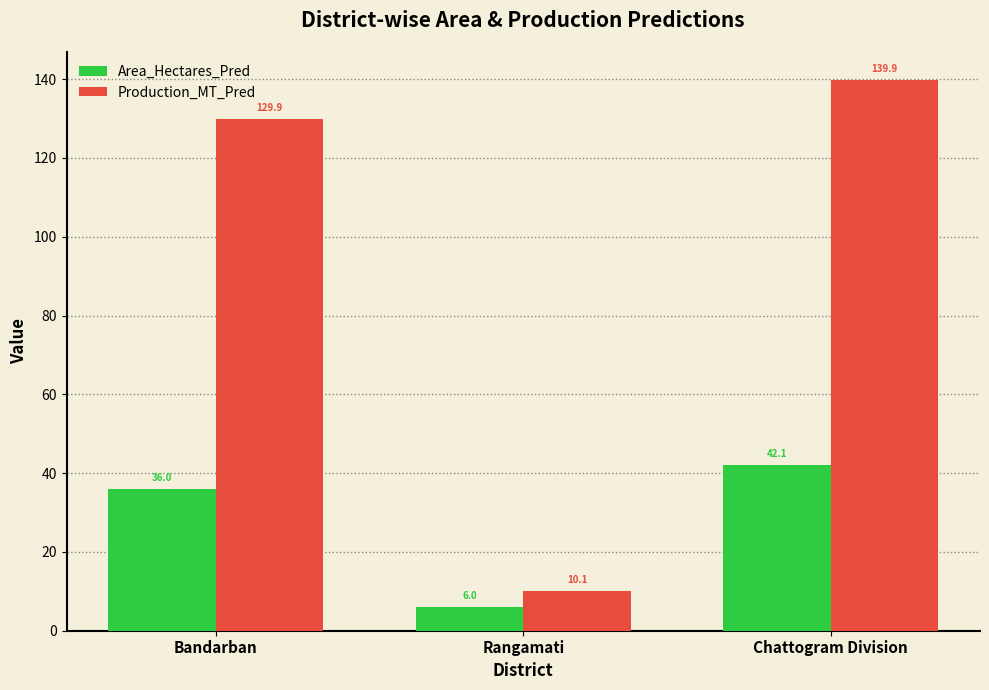

At which label does Area_Hectares_Pred reach its peak?

Chattogram Division